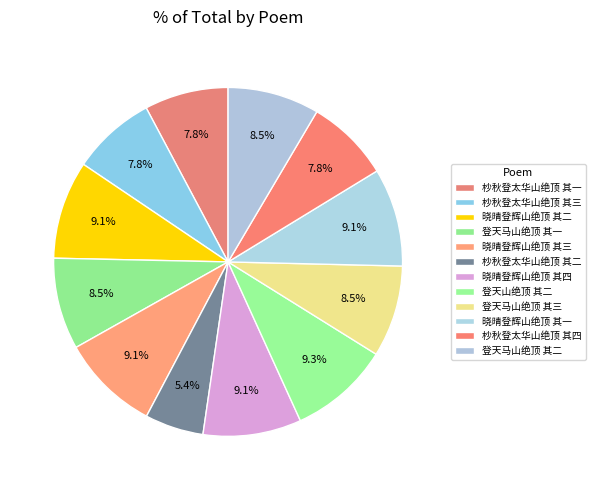

How many slices are in this pie chart?

12